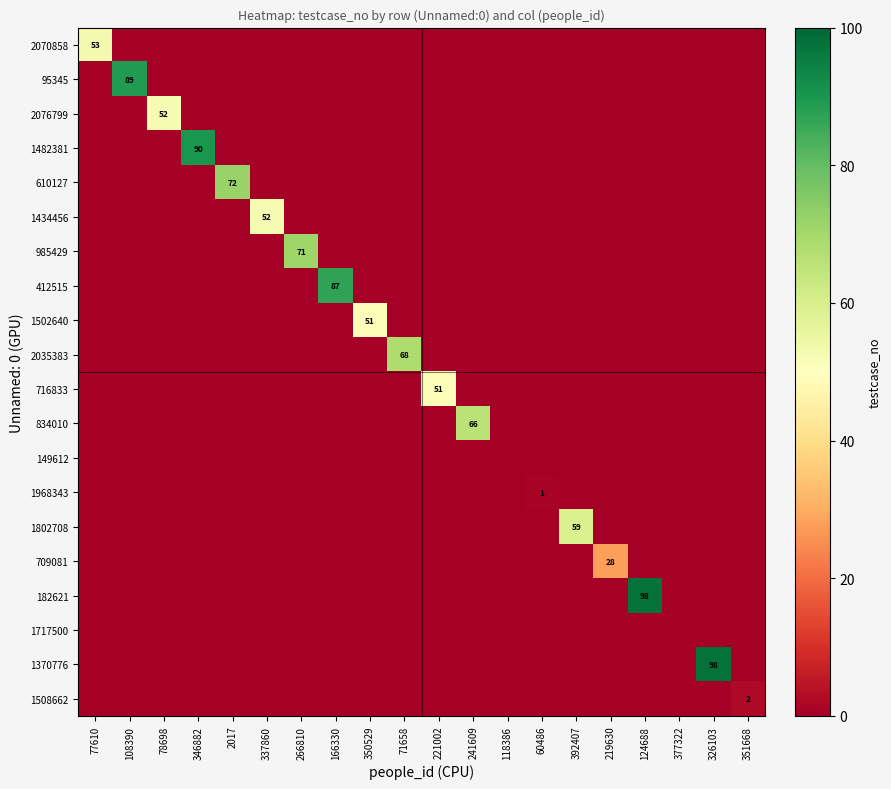

Count the number of categories in the chart.

20